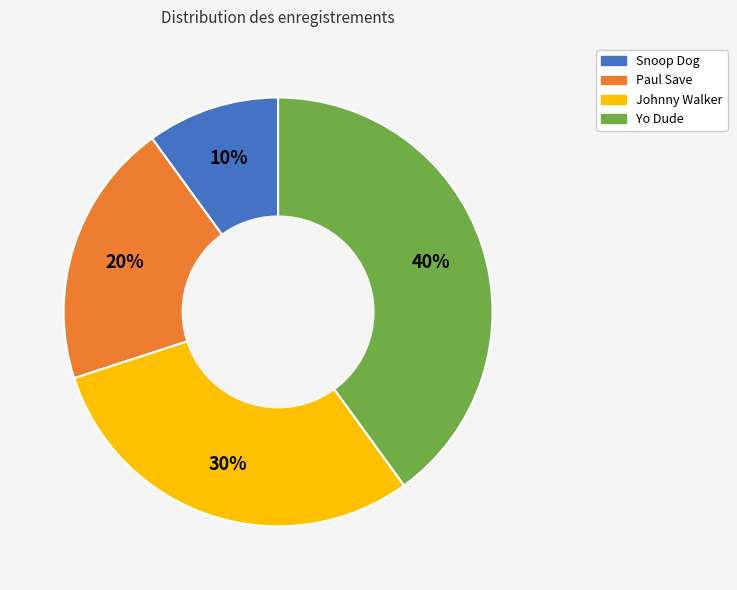

What percentage is the Yo Dude slice, to the nearest percent?

40%